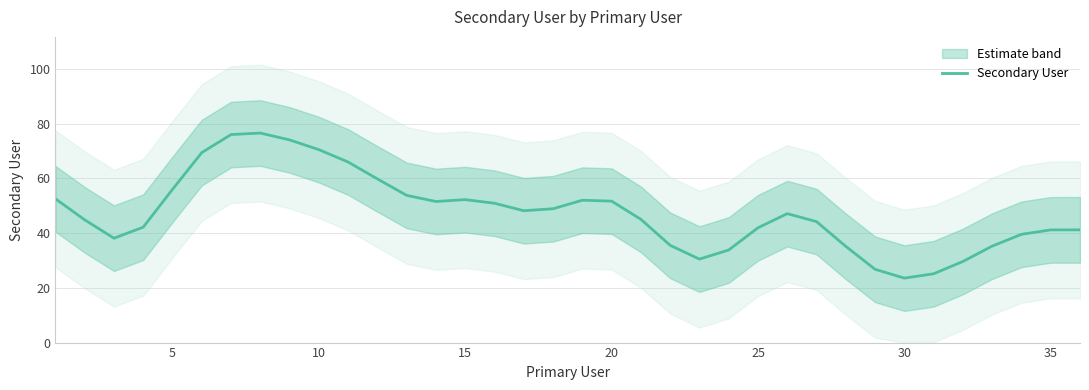

How many distinct data groups are displayed?

1